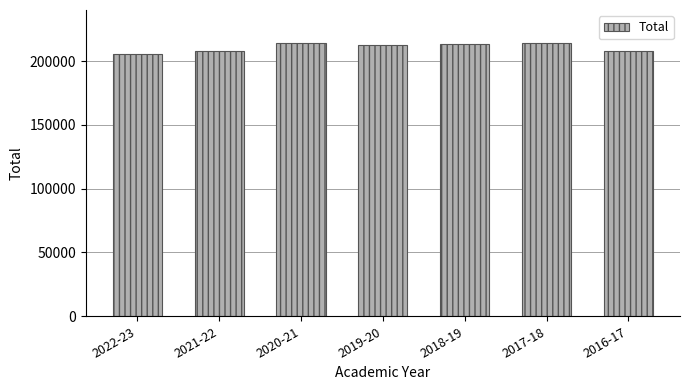

What is the difference between the values at 2016-17 and 2018-19?

5803